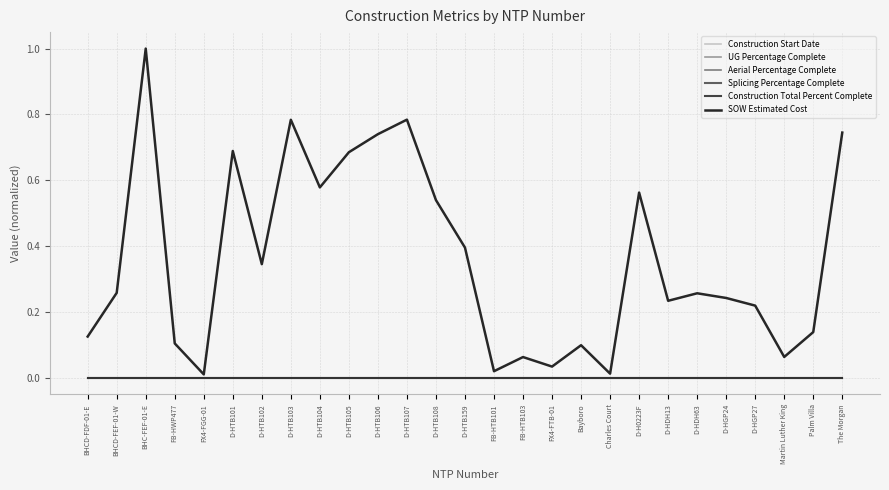

Does the chart have visible grid lines?

Yes